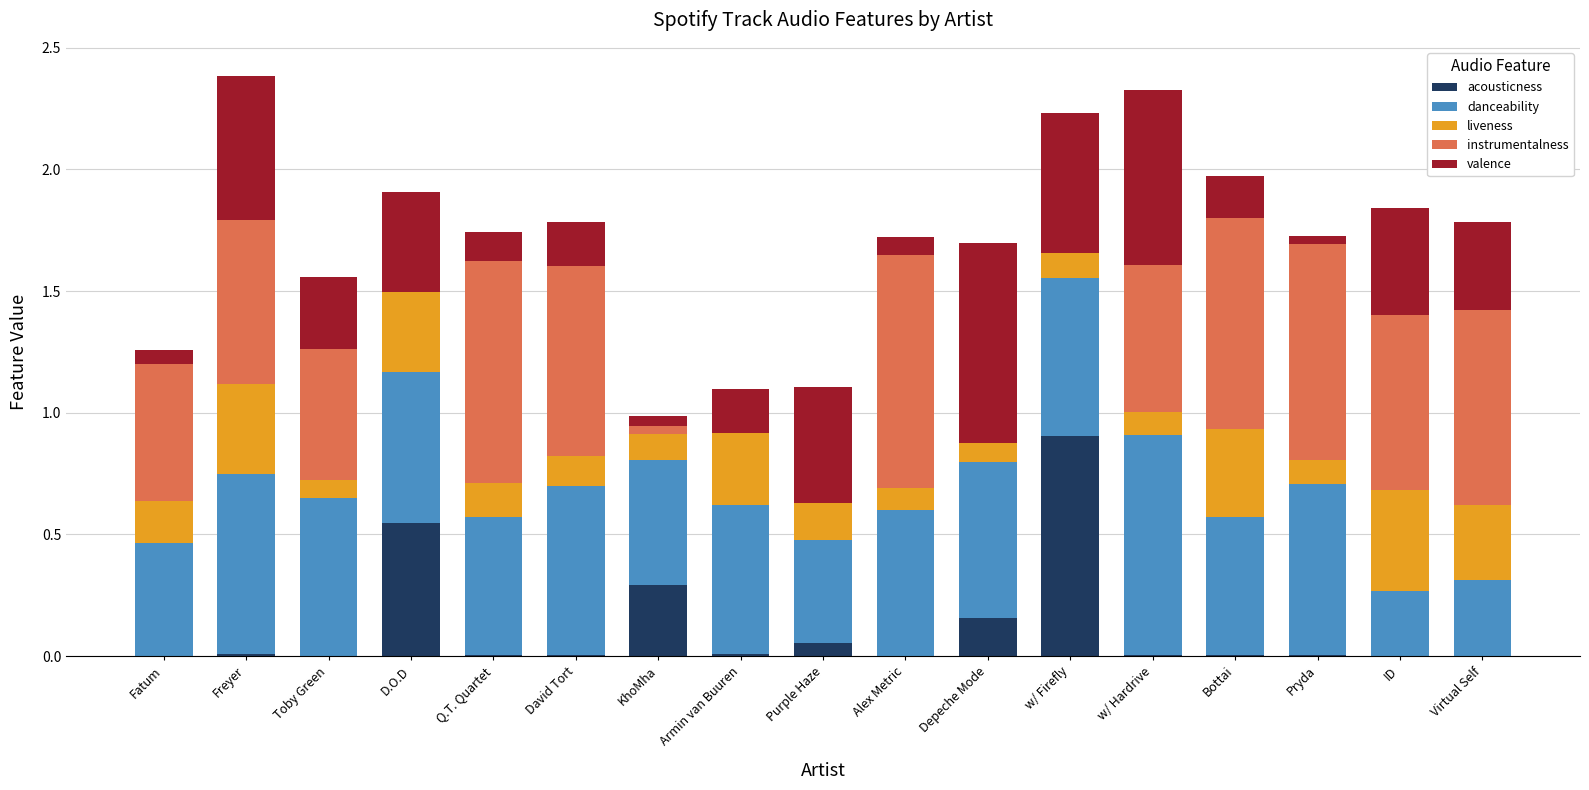

At which label does acousticness reach its peak?

w/ Firefly